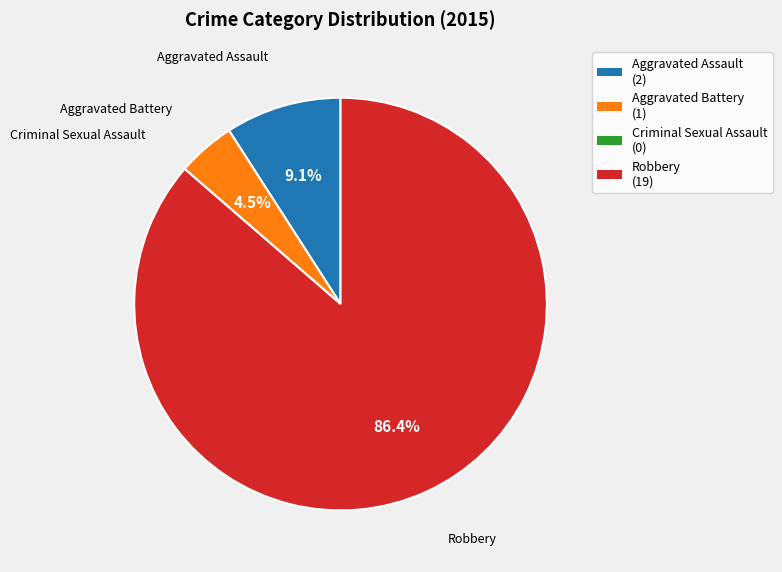

Which slice represents more than half of the pie?

Robbery